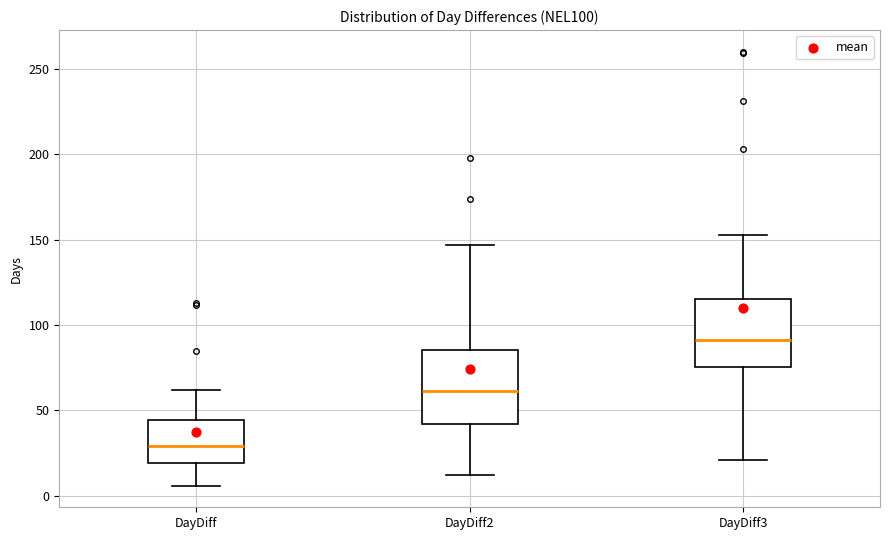

Reading left to right, transcribe this box plot: for each box, give where its median line is, the range the box spans, and where its two whiskers end, as read against the y-axis. The values are not printed on the chart, so give them approximately, as read against the axis.

DayDiff: median 30, box 20 to 45, whiskers 5 to 60
DayDiff2: median 60, box 40 to 85, whiskers 10 to 145
DayDiff3: median 90, box 75 to 115, whiskers 20 to 155